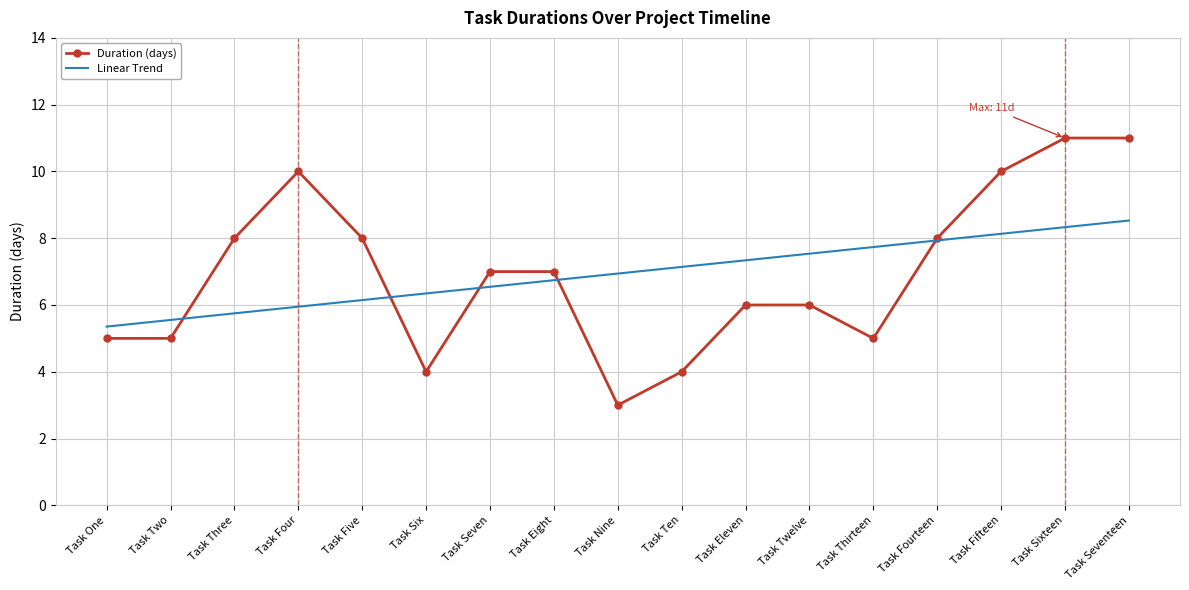

Is it true that Duration (days) equals 11.7 at Task Fourteen?

False